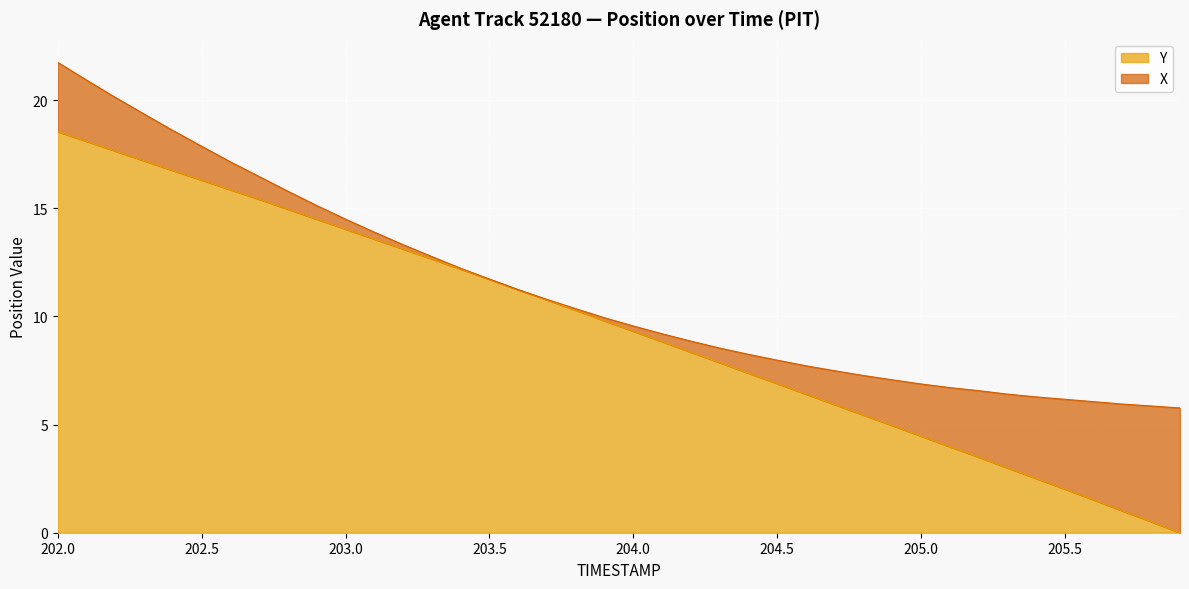

What is the label of the 27th point from the left?

204.6